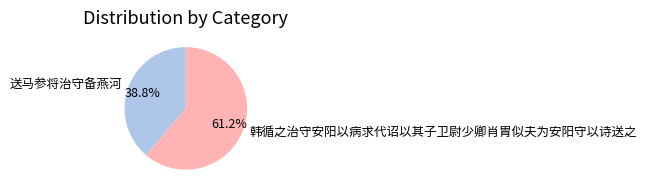

Which category accounts for the majority?

韩循之治守安阳以病求代诏以其子卫尉少卿肖胄似夫为安阳守以诗送之